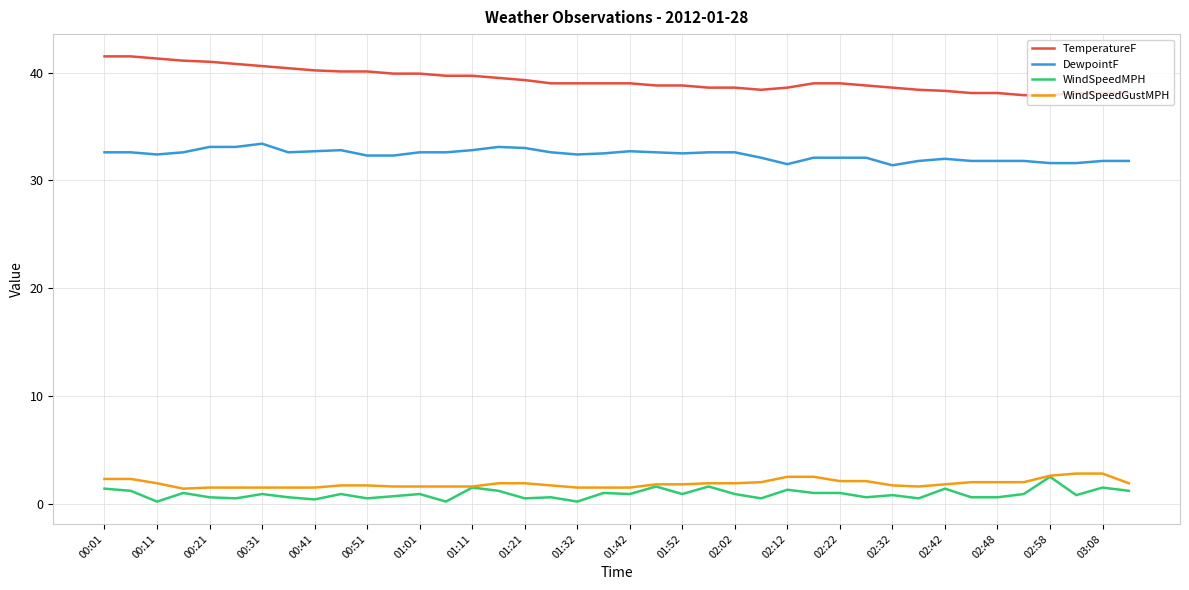

What is the sum of all WindSpeedGustMPH values?

75.0